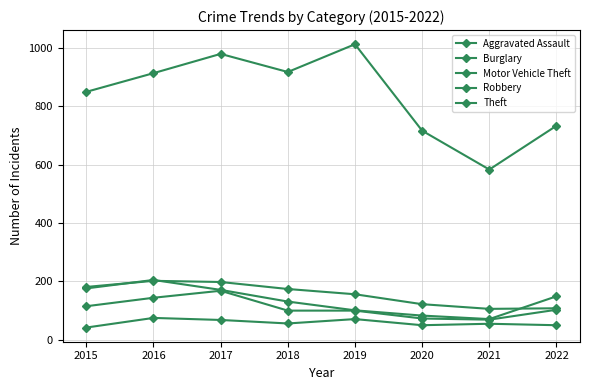

The value of Theft at 2021 is 583. True or false?

True